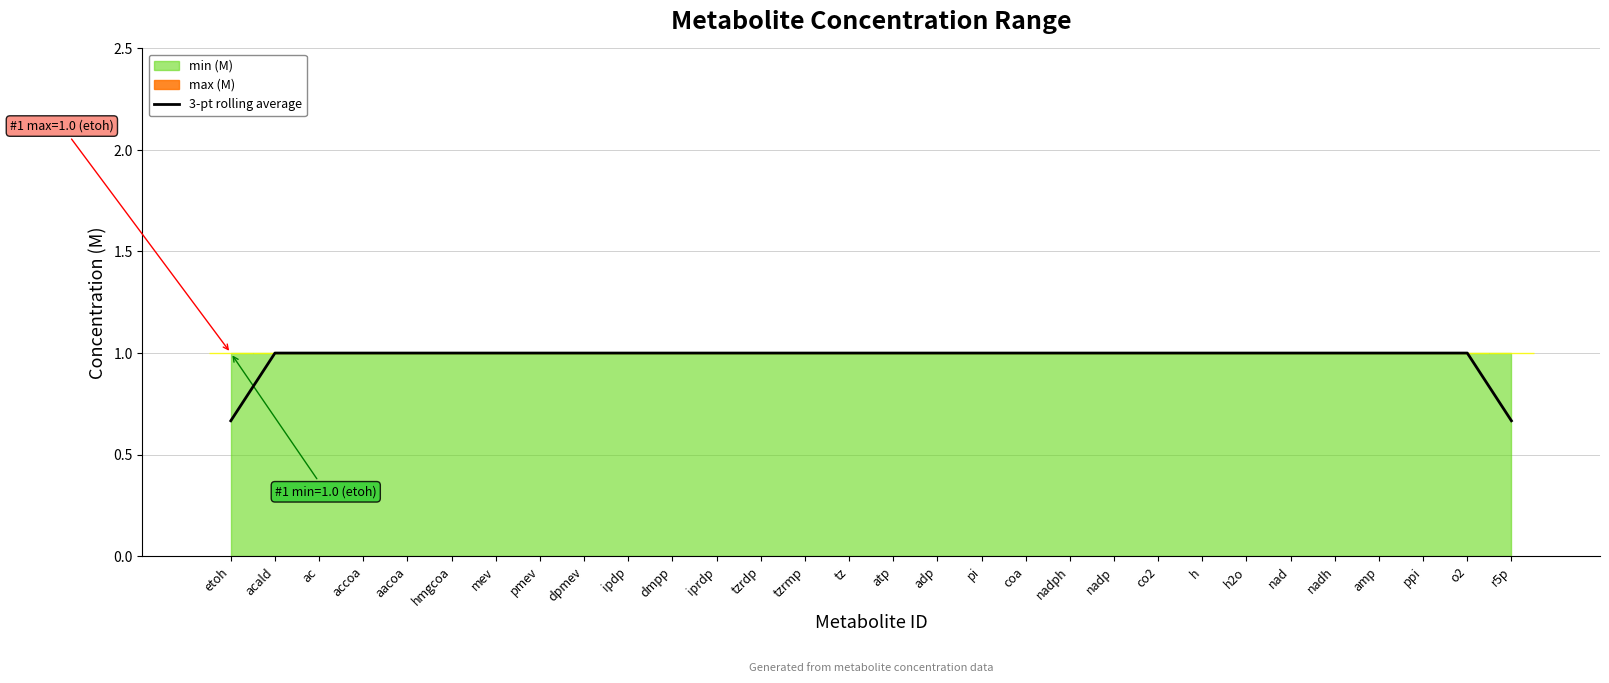

Count the number of categories in the chart.

30